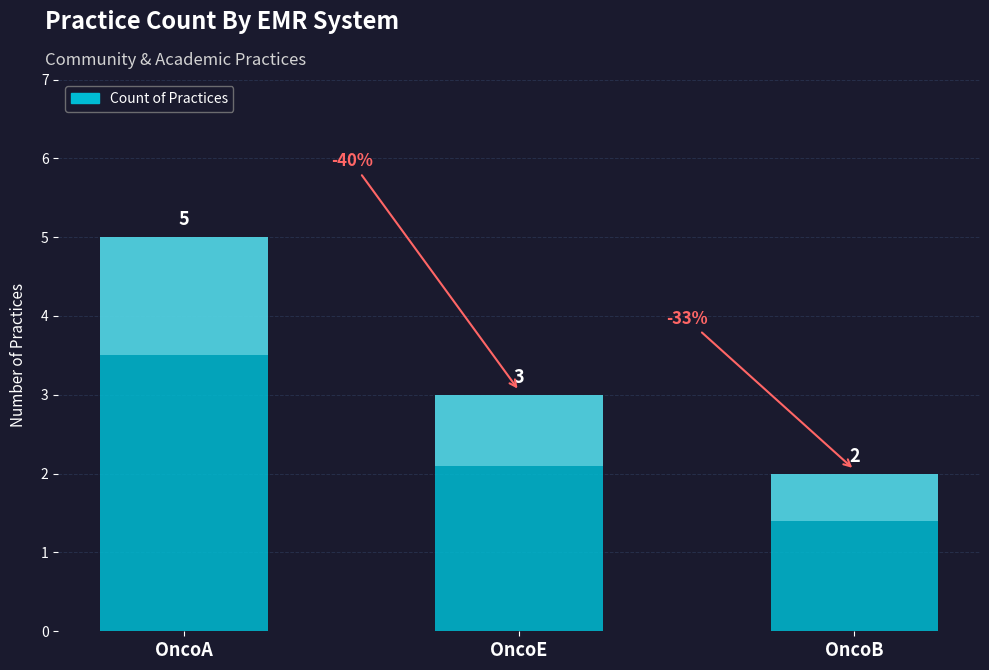

Reading right to left, list all the values displayed in this chart.

2	3	5